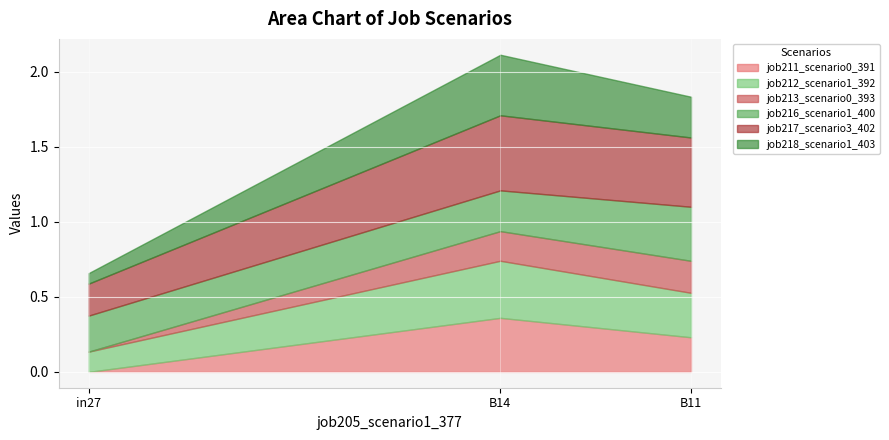

List the labels in order of job216_scenario1_400 value, smallest first.

in27, B14, B11